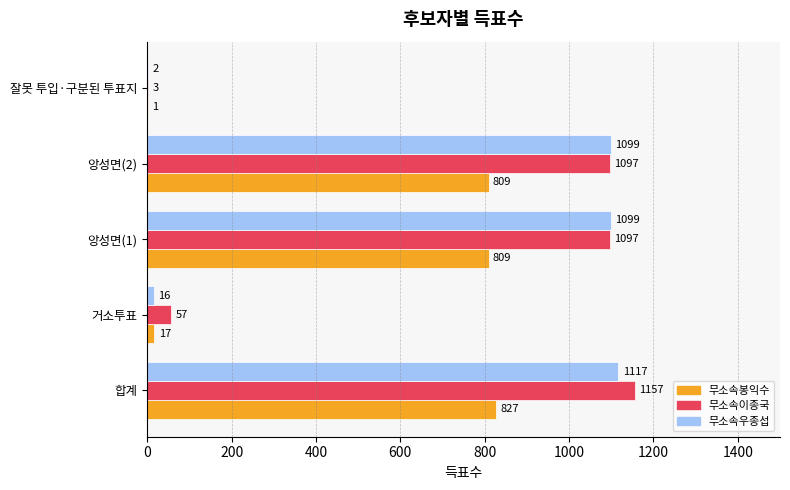

What is the sum of the 무소속봉익수 values at 앙성면(2) and 앙성면(1)?

1618